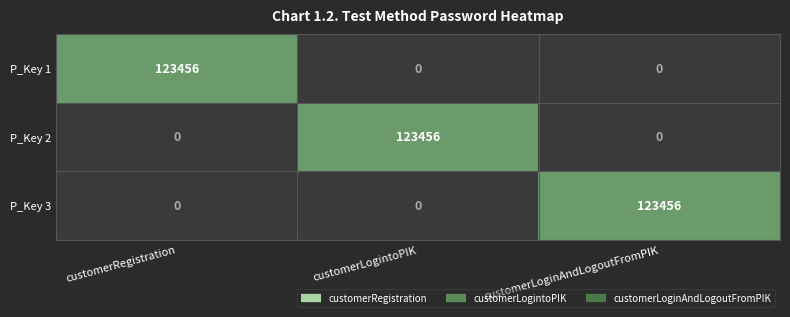

What is the total value across all series at customerRegistration?

123456